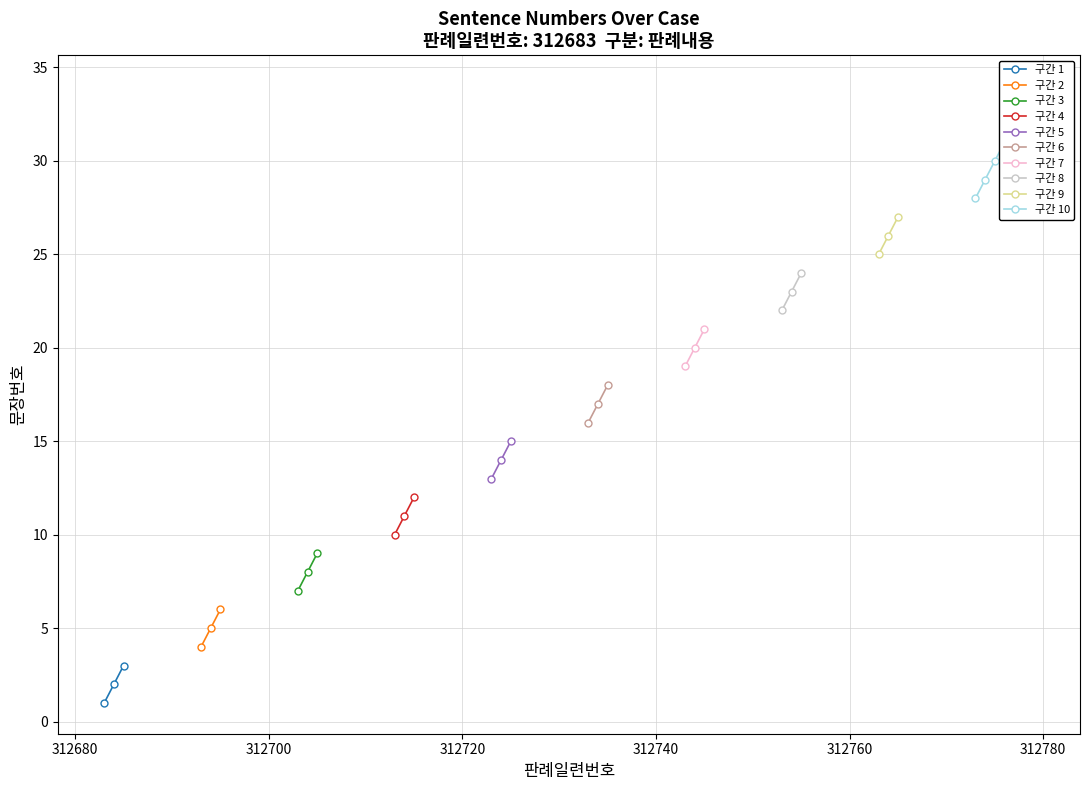

Where is the data nearest to the value 10?

10